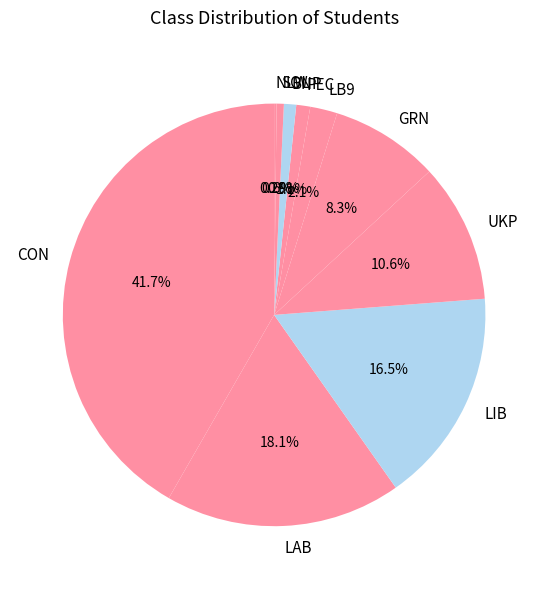

The GRN slice represents 8% of the pie. True or false?

True